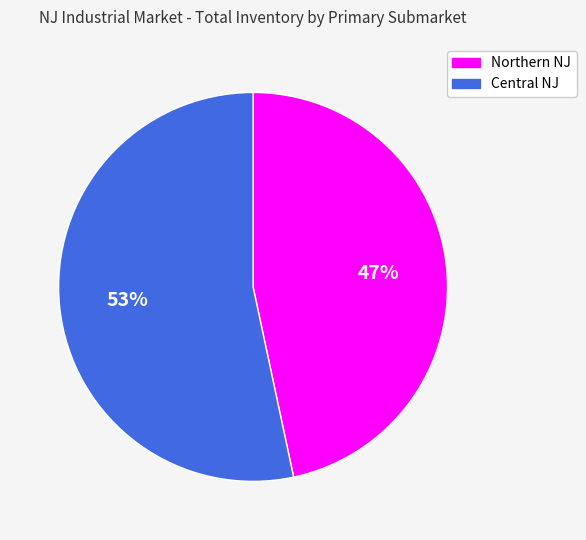

Is it true that Central NJ is 47% of the pie?

False